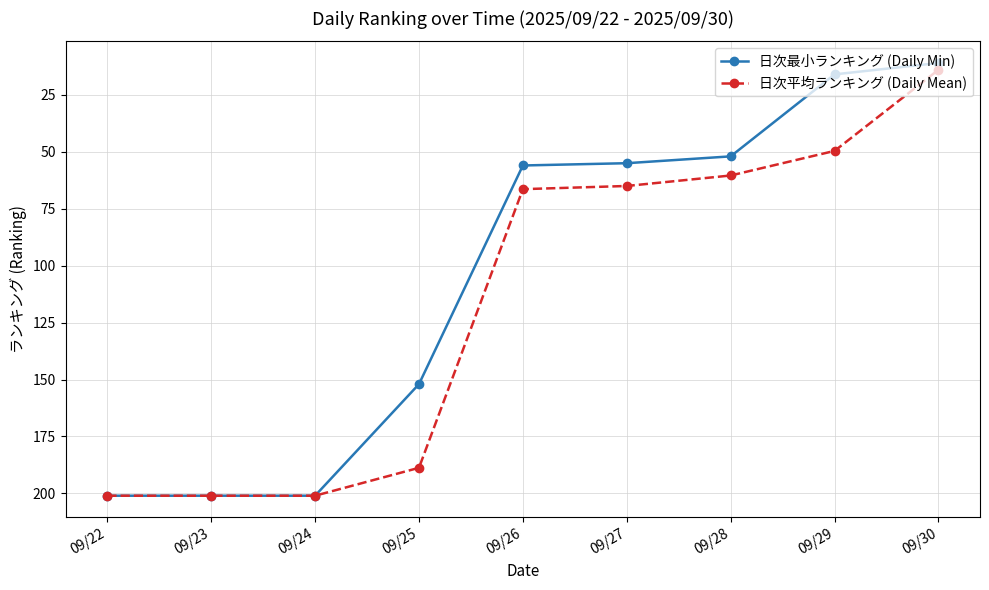

What is the value of the 日次平均ランキング (Daily Mean) point at the 7th from the left?

60.4